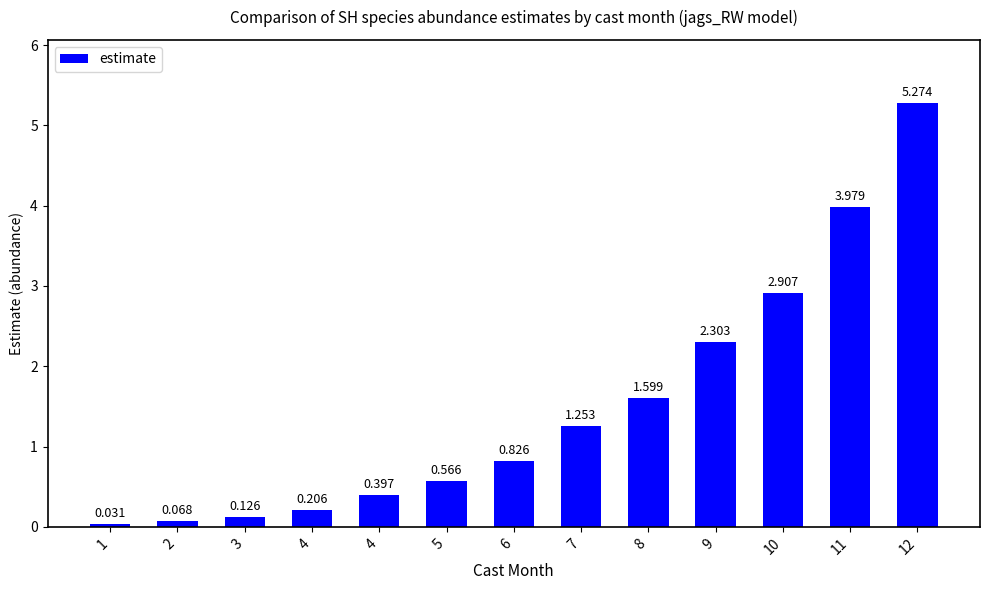

Count the number of data series in this chart.

1